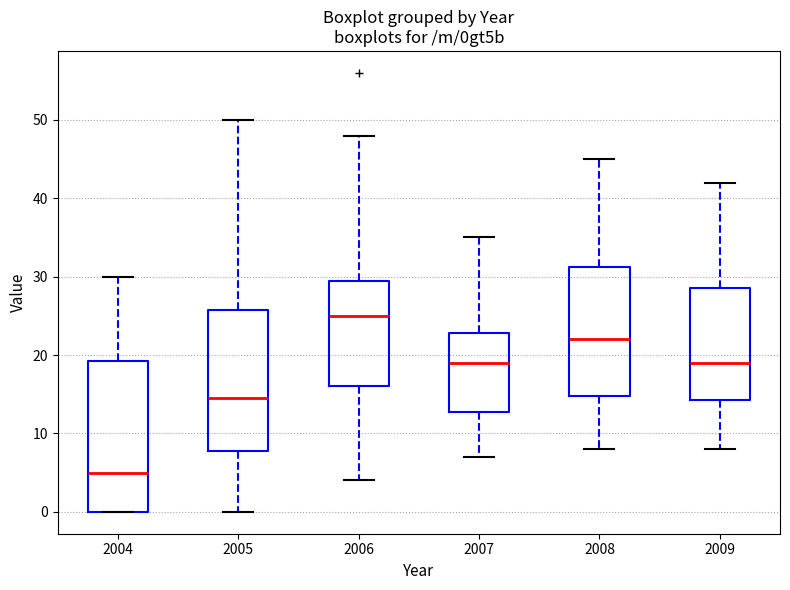

Reading left to right, read every box against the y-axis: the position of its median line, the range the box covers, and the ends of its whiskers. The values are not printed on the chart, so give them approximately, as read against the axis.

2004: median 5, box 0 to 19, whiskers 0 to 30
2005: median 15, box 8 to 26, whiskers 0 to 50
2006: median 25, box 16 to 30, whiskers 4 to 48
2007: median 19, box 13 to 23, whiskers 7 to 35
2008: median 22, box 15 to 31, whiskers 8 to 45
2009: median 19, box 14 to 29, whiskers 8 to 42